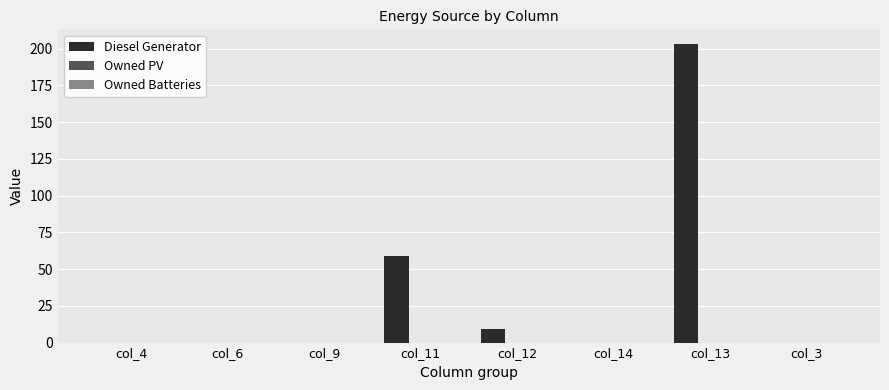

Is it true that the value at col_13 is 322.1?

False